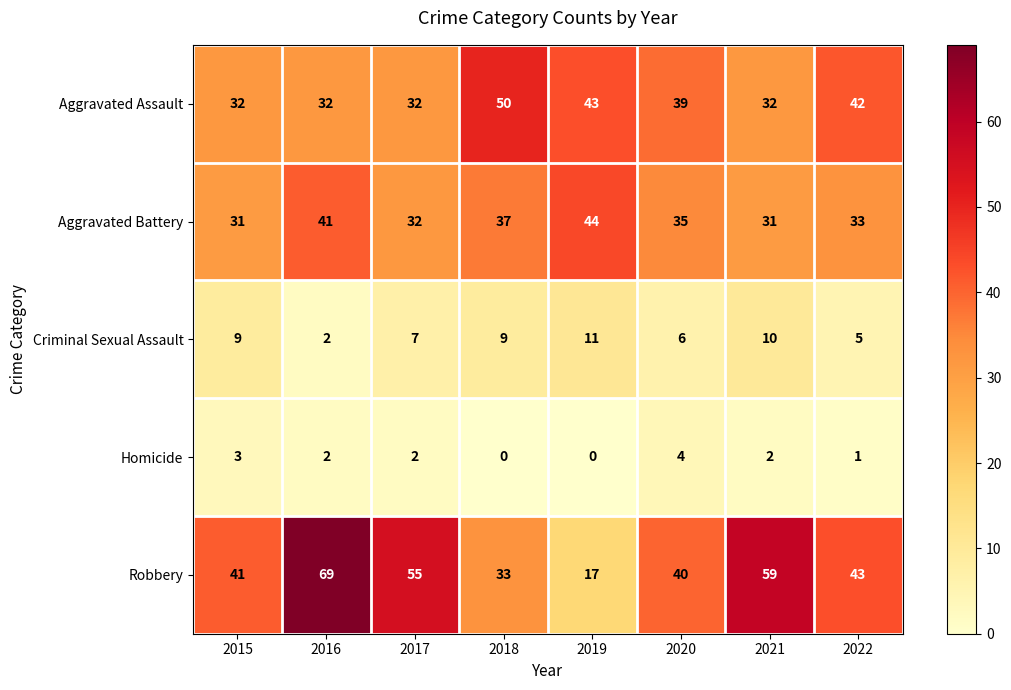

What is the approximate value of Aggravated Battery at 2021, to the nearest 5?

30